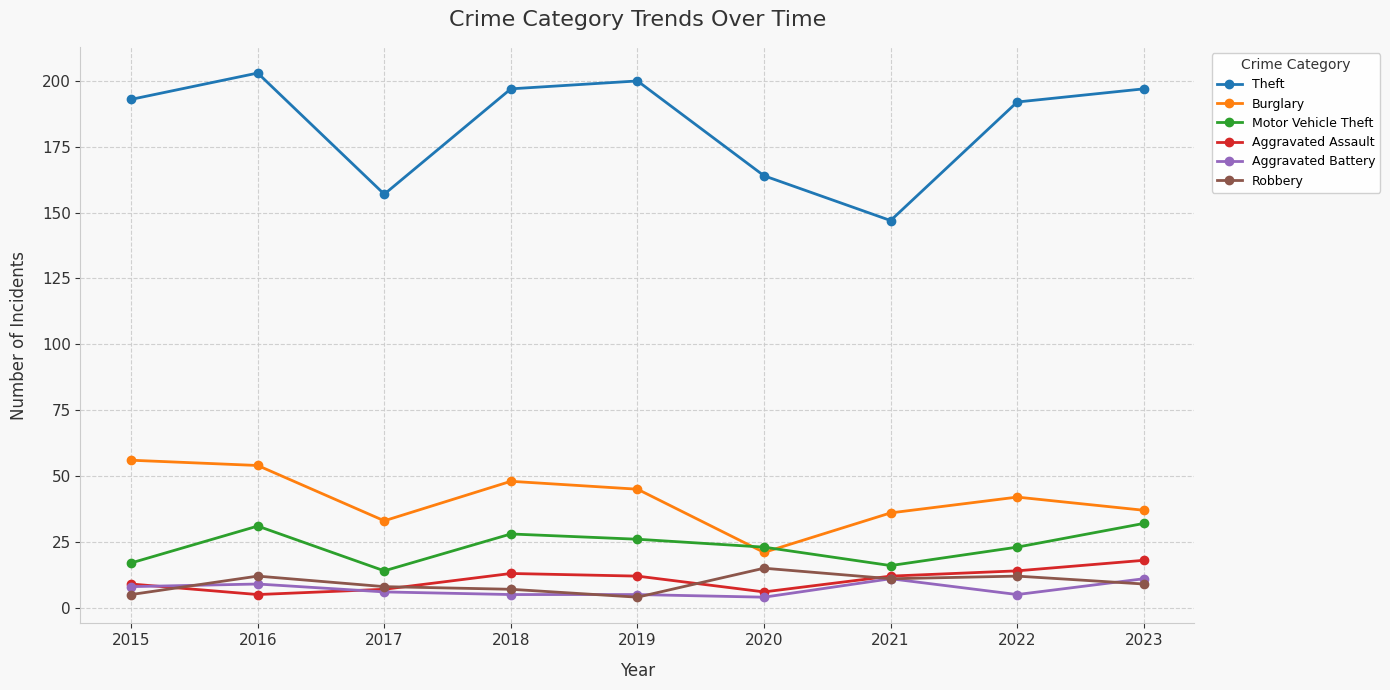

Where do Motor Vehicle Theft and Burglary first cross each other?

2019 and 2020